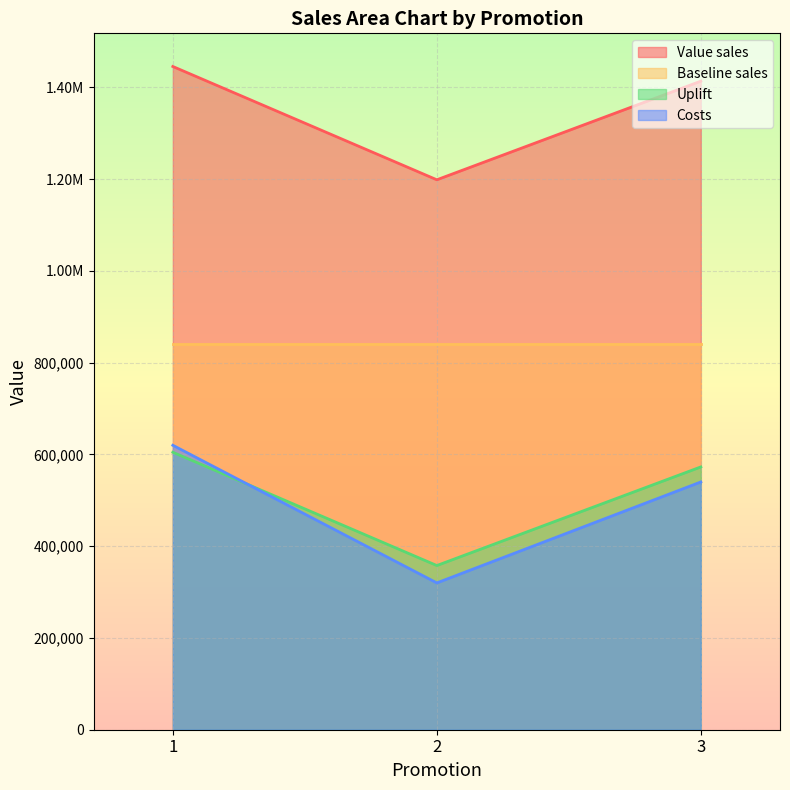

What is the maximum value shown in the chart?

1445626.0